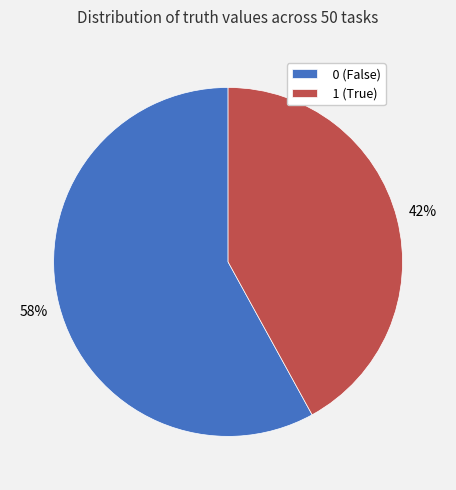

True or false: 1 accounts for 42% of the total.

True